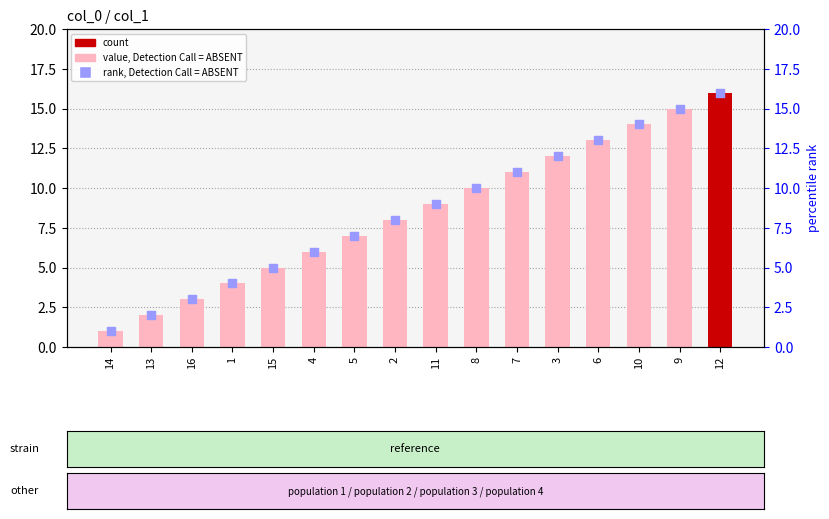

Which series has the largest total across all categories?

value, Detection Call = ABSENT